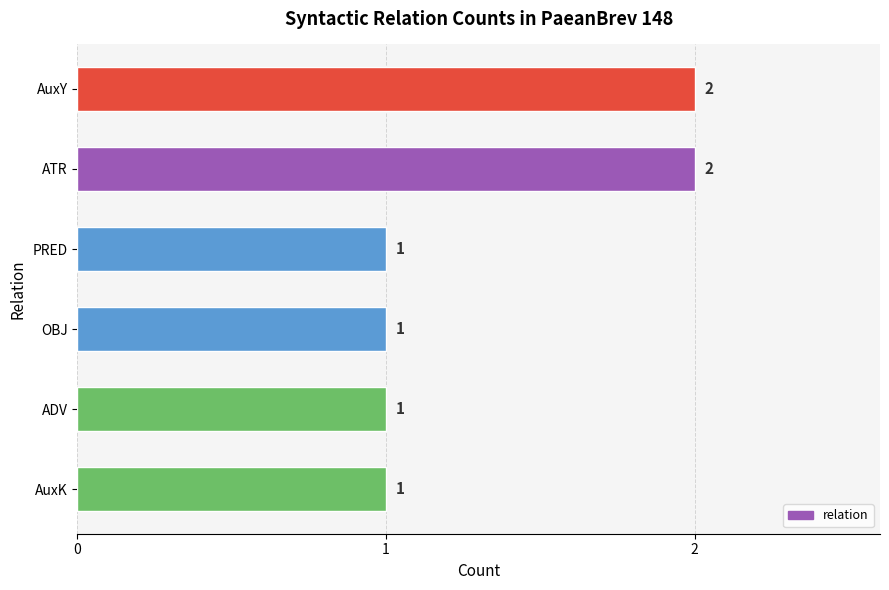

The chart shows a value of 1 at ADV. True or false?

True